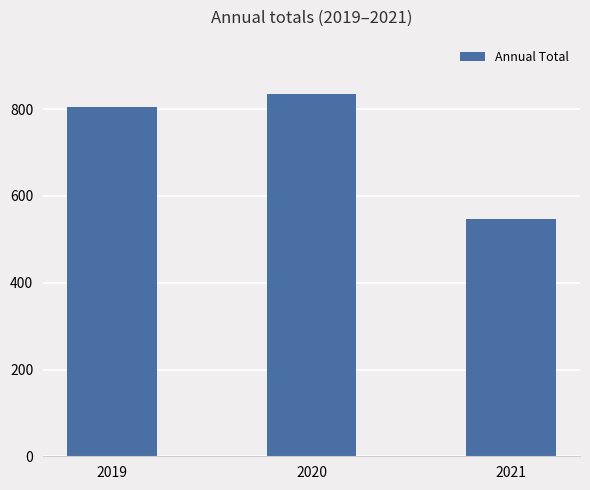

Which category has the highest value across all series?

2020